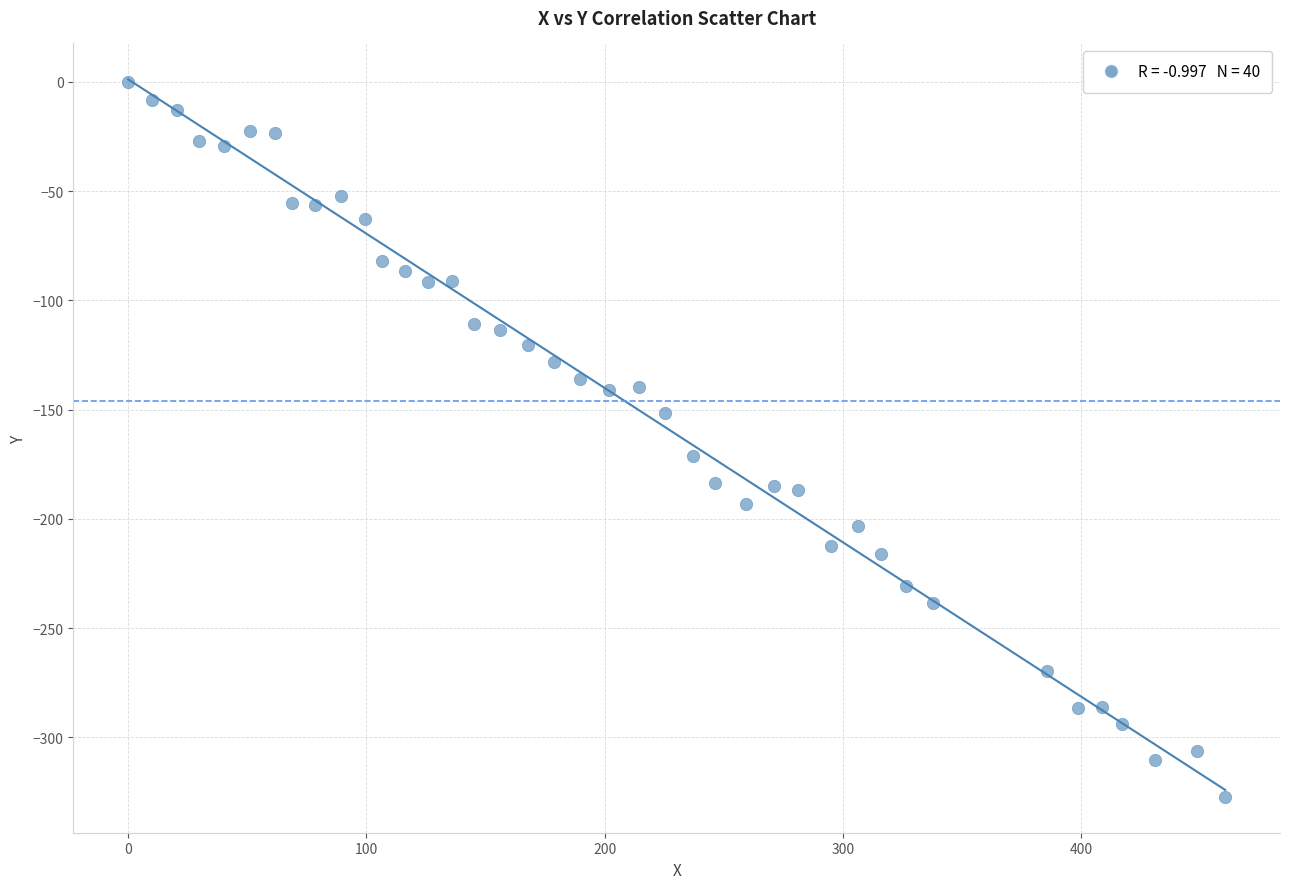

What is the range of Y values (max minus min)?

327.2